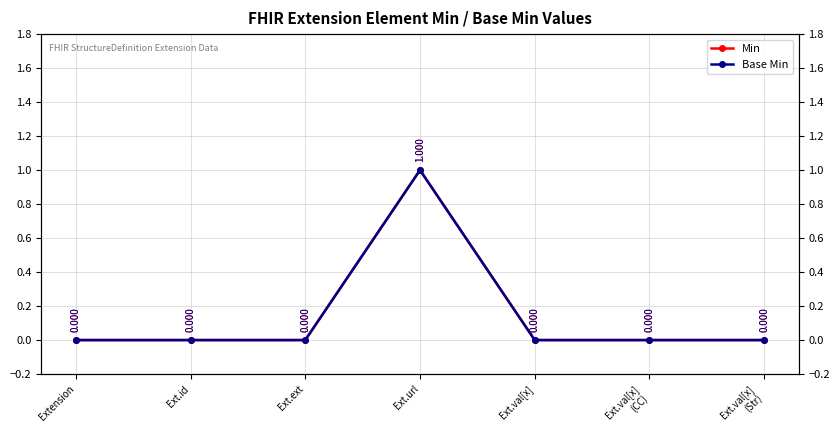

The Min series shows 0 at Ext.ext. True or false?

False